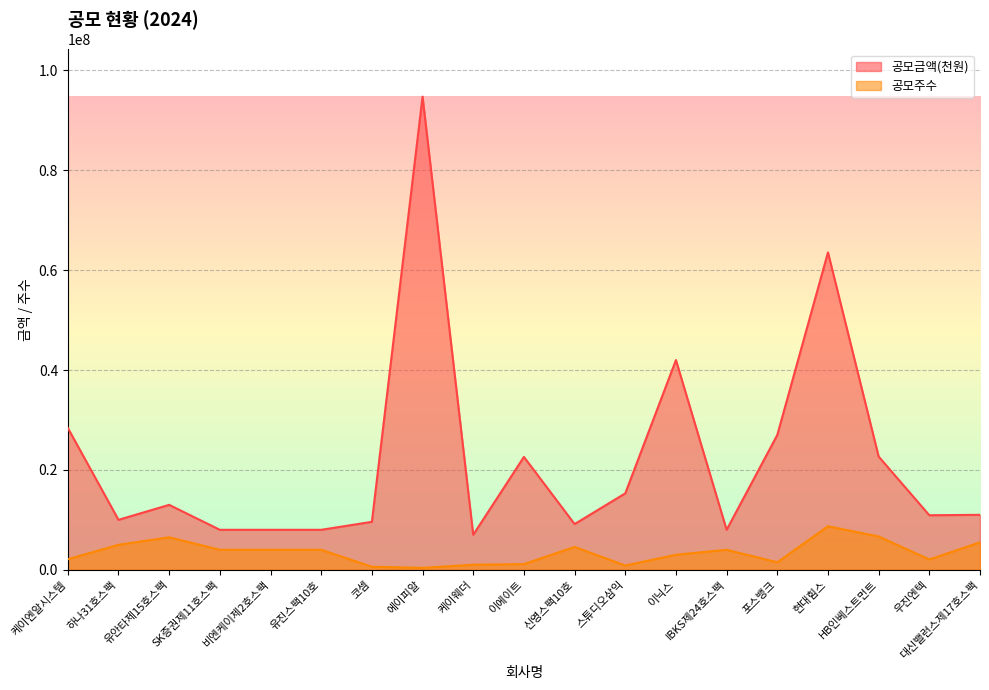

At which category is the sum across all series the highest?

에이피알